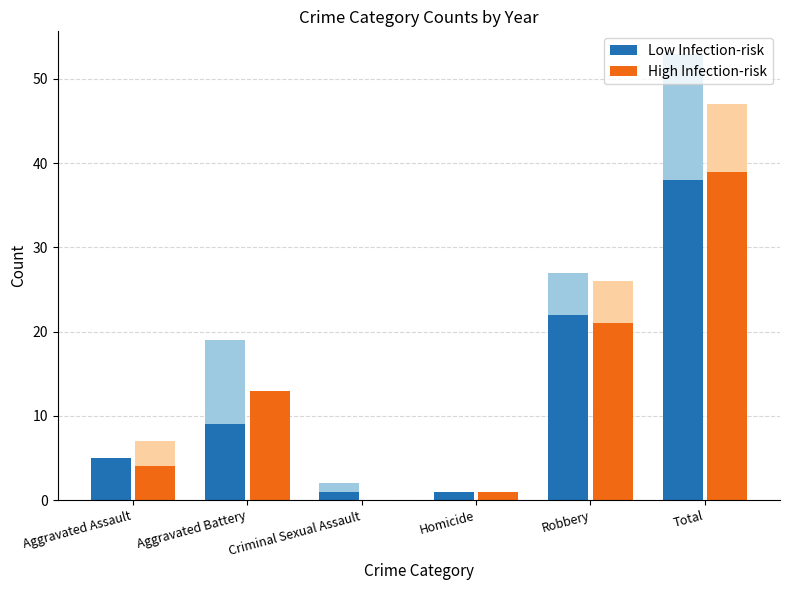

Which series has the largest total across all categories?

High Infection-risk